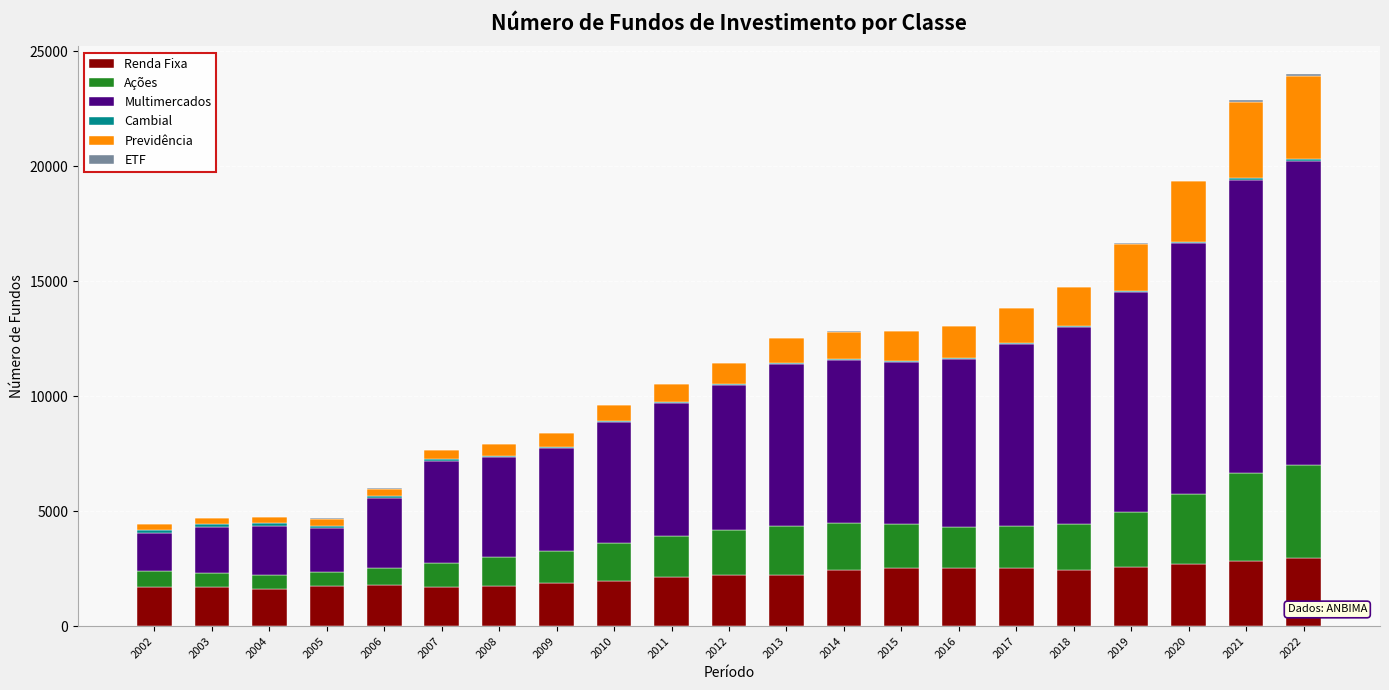

What is the maximum value for Renda Fixa?

2968